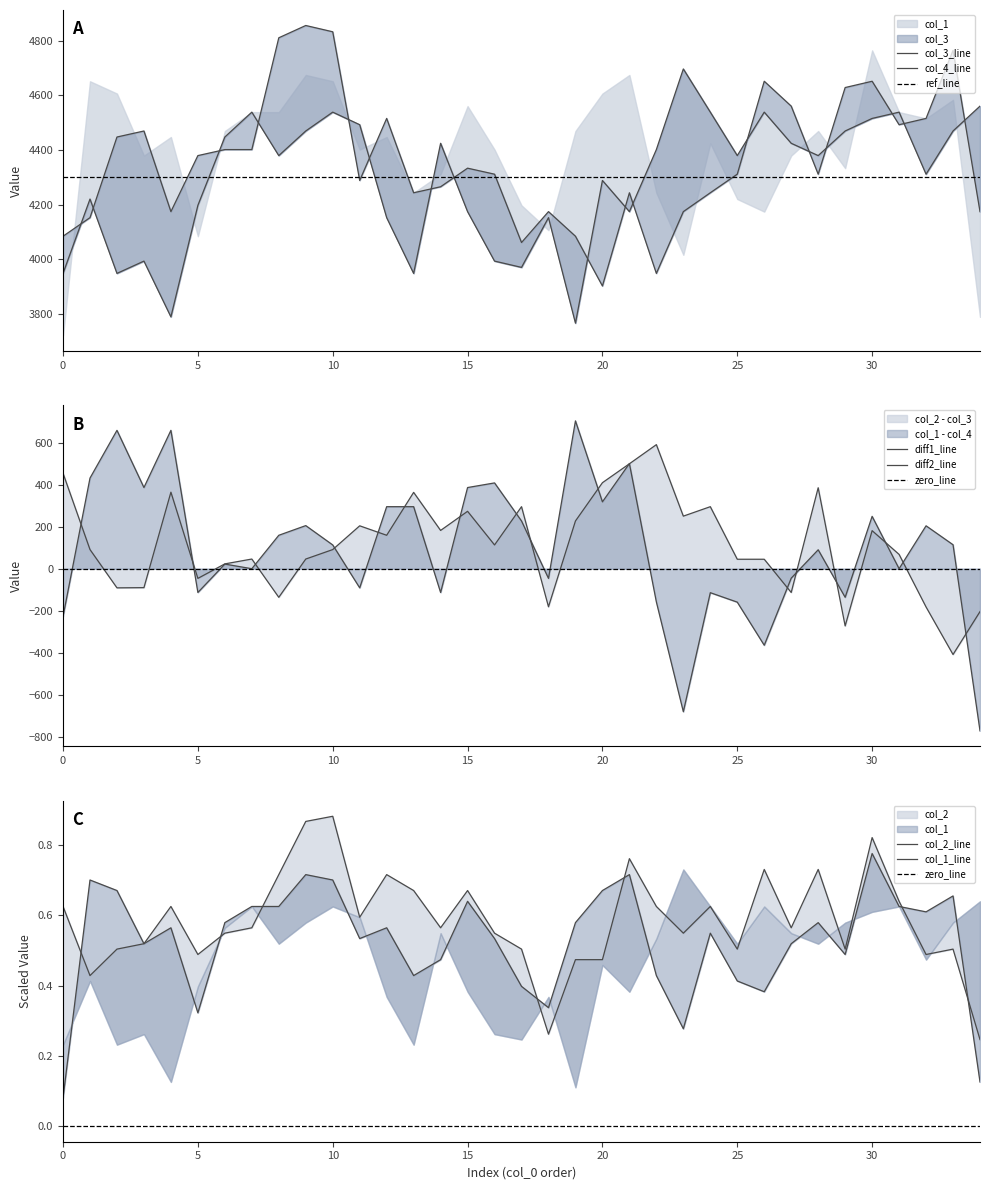

The col_4 series shows 1792.9 at 9. True or false?

False